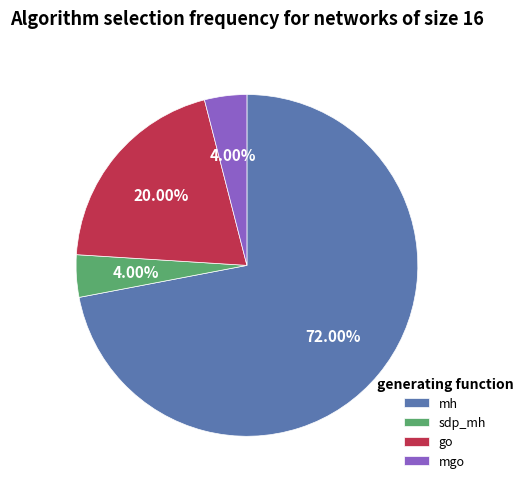

Do mgo and sdp_mh together represent more than half of the pie?

No